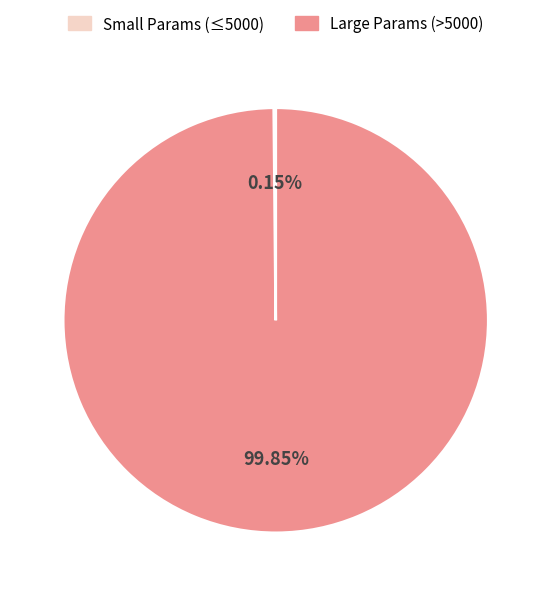

Does any single category account for the majority?

Yes